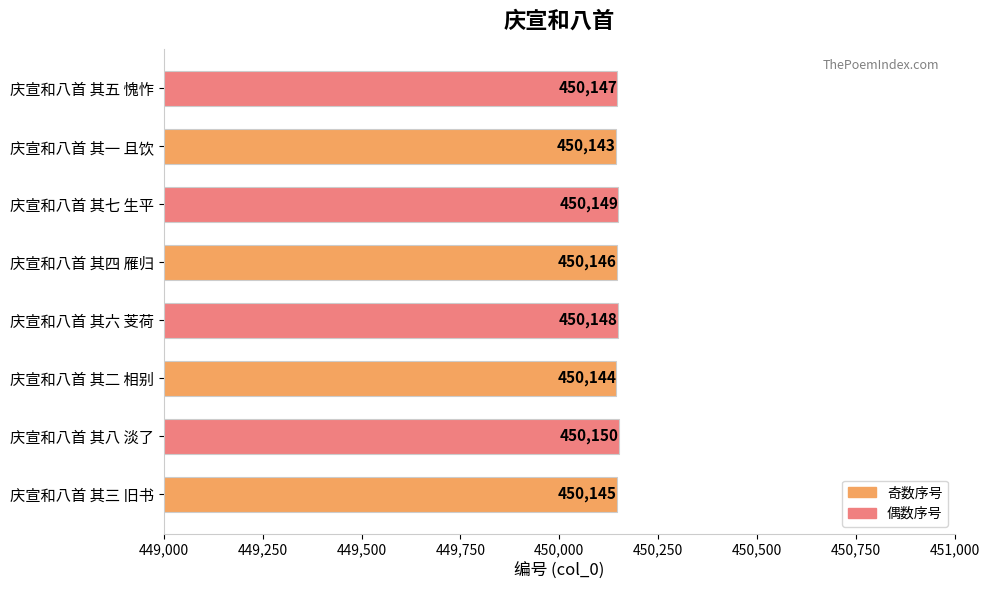

What is the sum of all values?

3601172